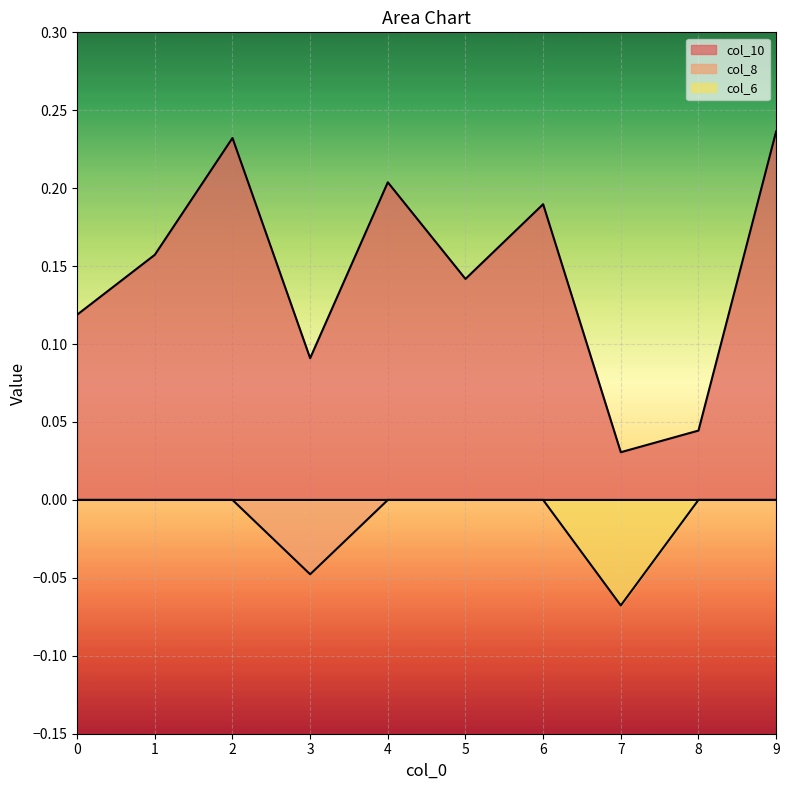

The col_8 series shows -0.0 at 9. True or false?

False